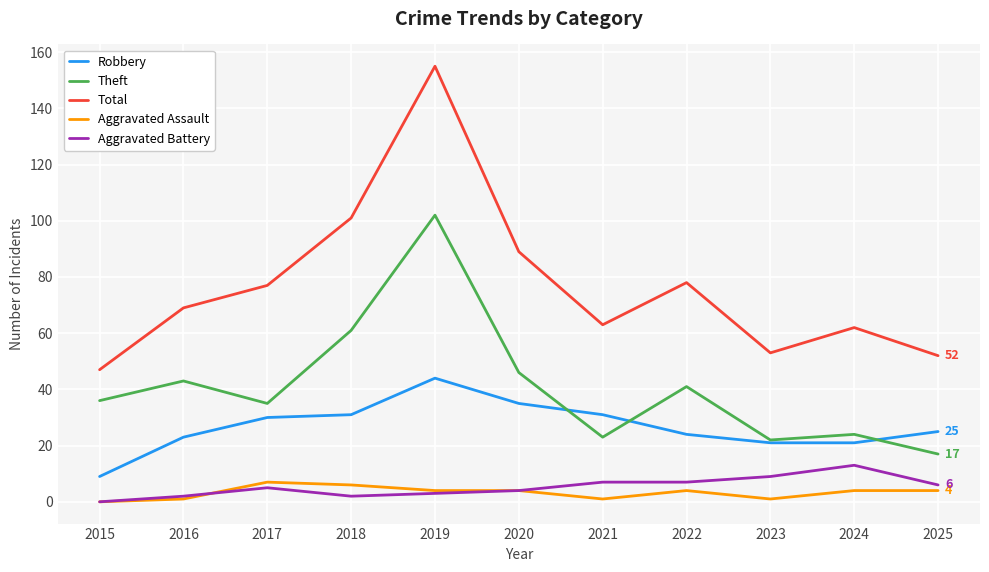

Is the value of Robbery at 2025 greater than the value of Total at 2021?

No